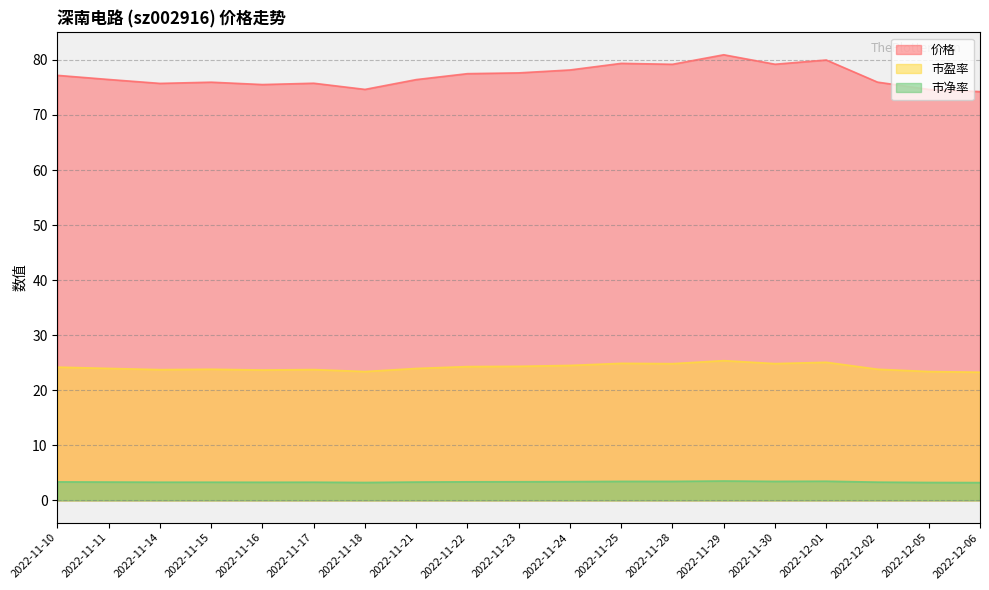

What is the minimum value shown in the chart?

3.2